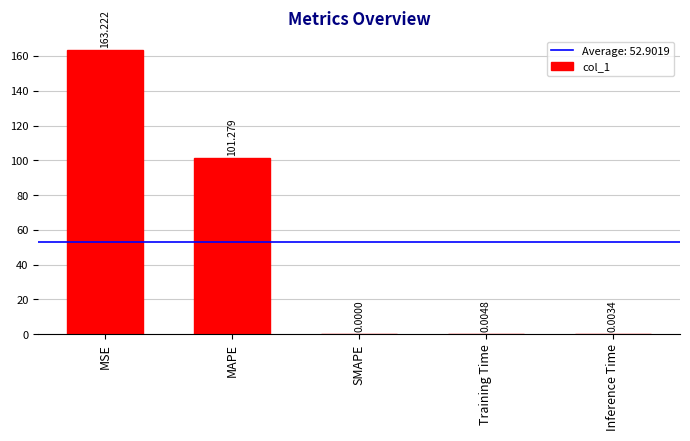

Does the chart contain stacked bars?

No